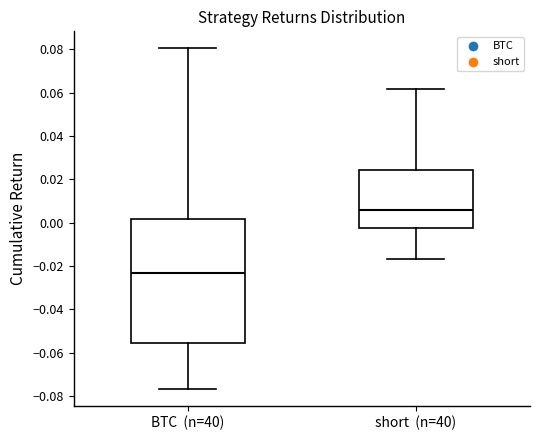

Which box has the highest median line?

short (n=40)